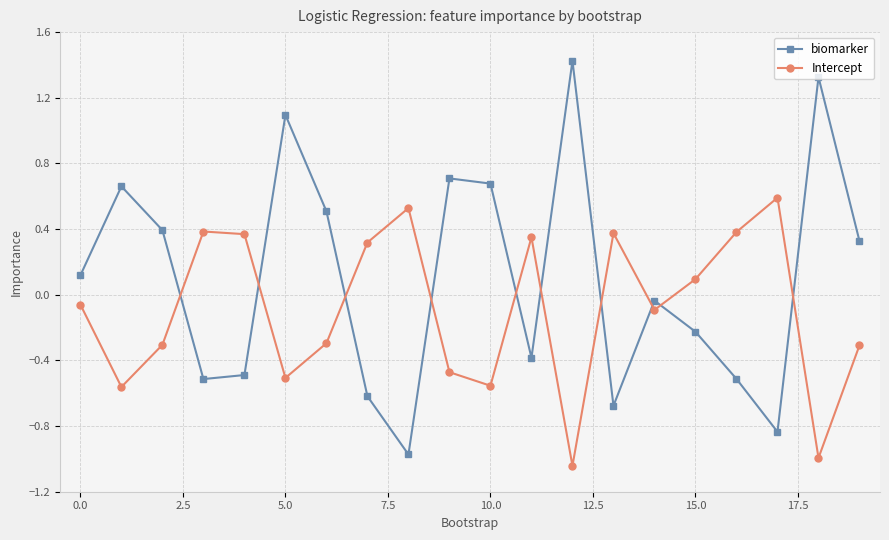

What is the maximum value shown in the chart?

1.4